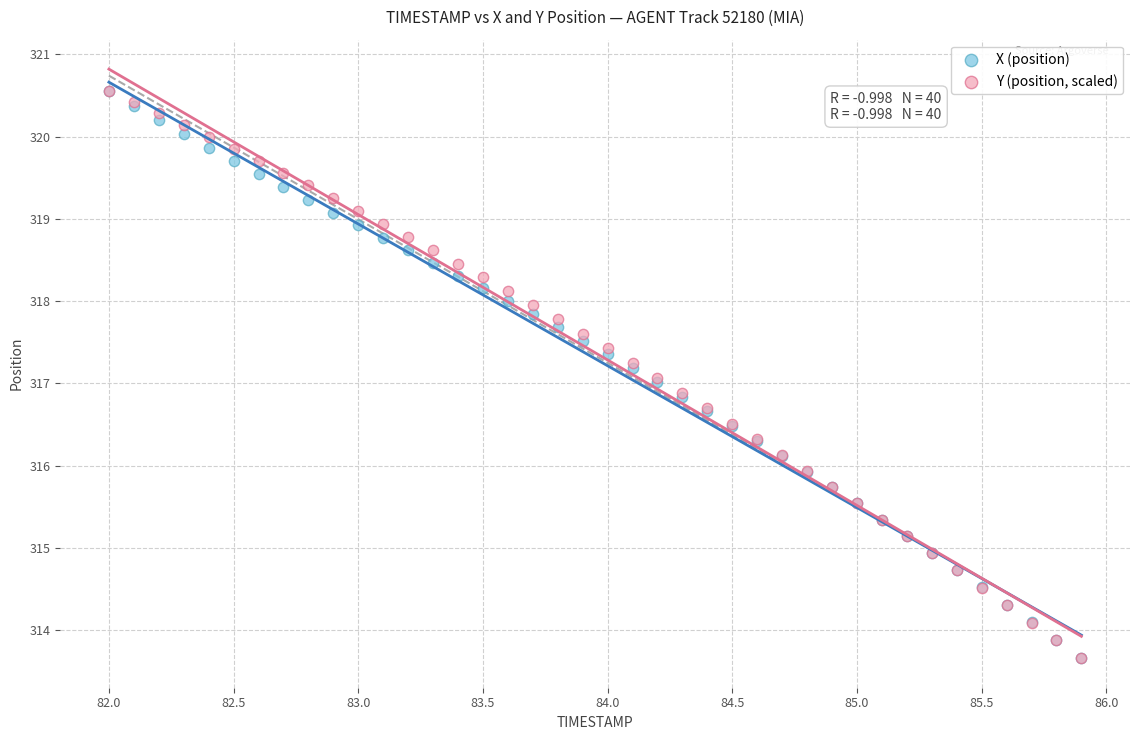

What are all the series names shown in the legend?

X (position), Y (position, scaled)